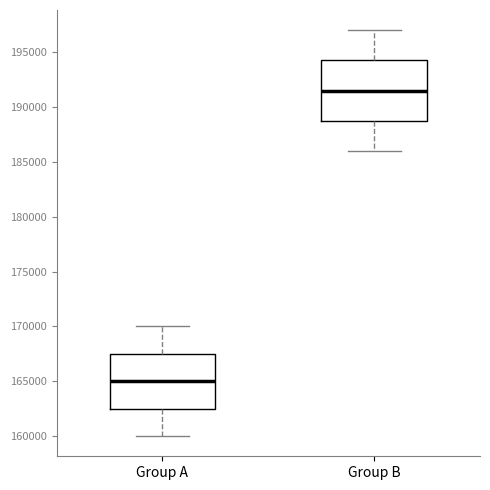

Where does the median line of the box for Group B sit on the y-axis? The values are not printed on the chart, so give them approximately, as read against the axis.

191500